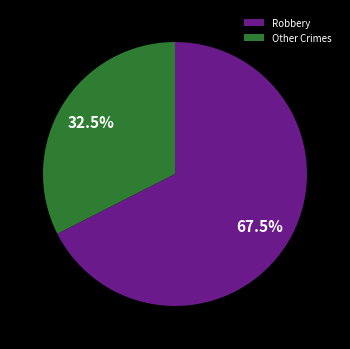

What is the total percentage of Robbery and Other Crimes?

100.0%